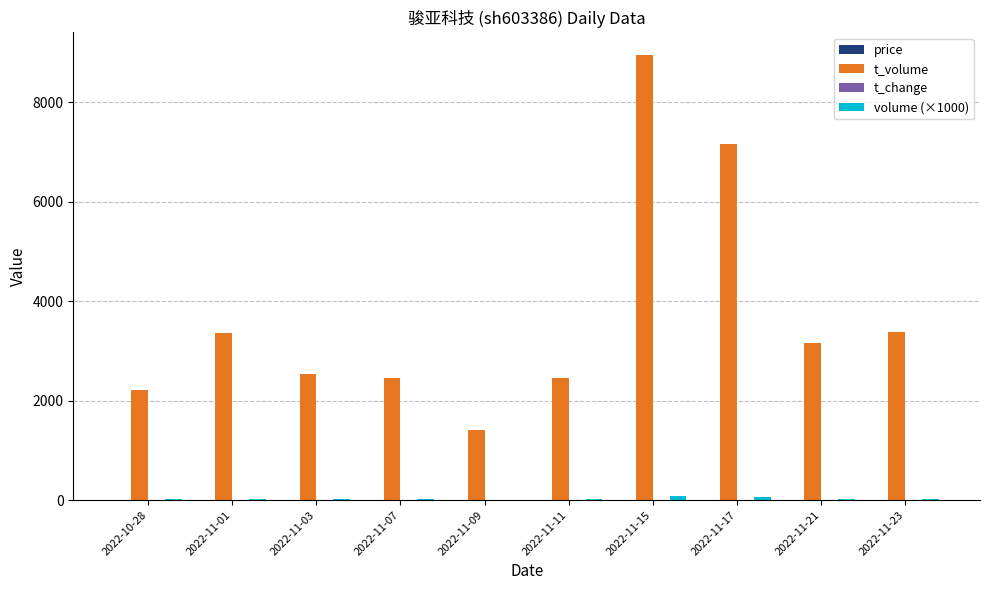

The value of t_volume at 2022-10-28 is 2206.0. True or false?

True